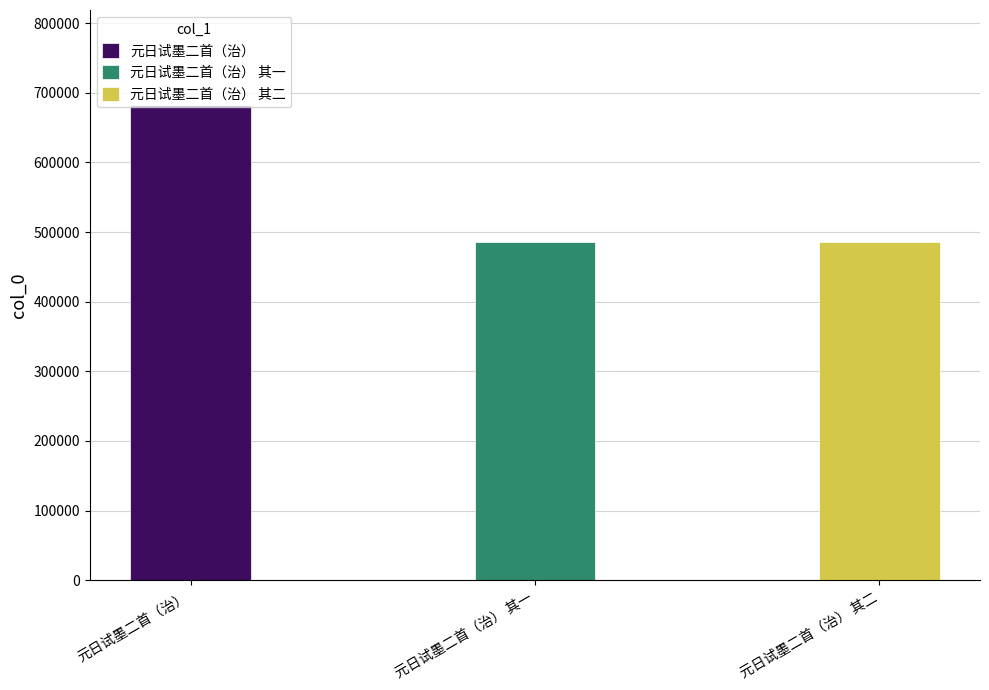

Is it true that the value at 元日试墨二首（治） is 682301?

True